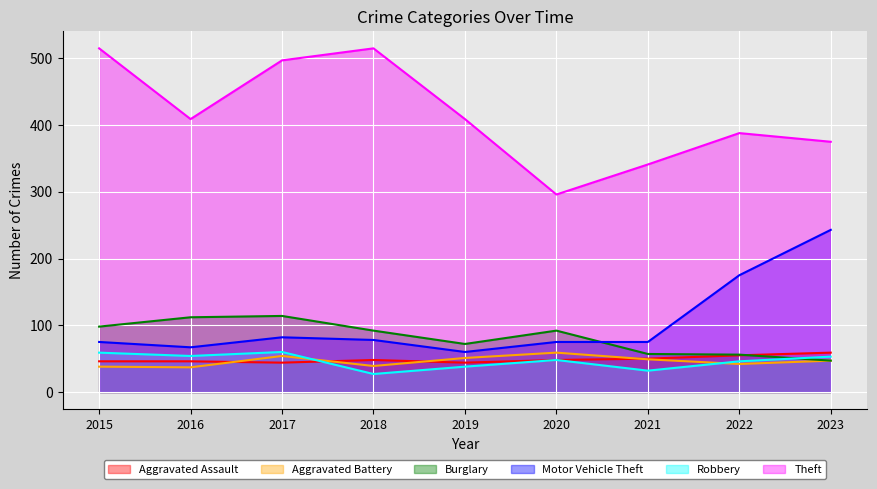

At which category does Theft reach its first local valley?

2016